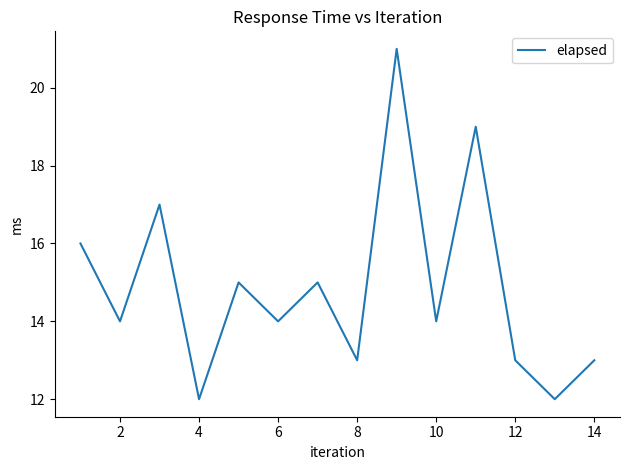

Is this an area chart (filled region under the line)?

No